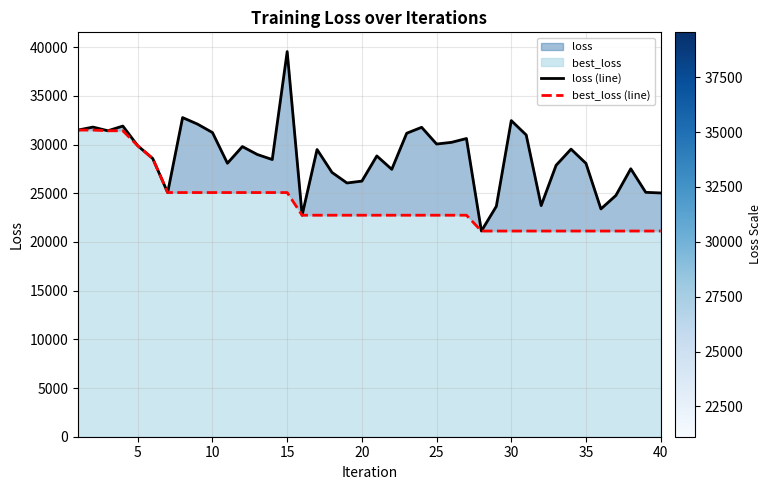

Does the chart display data point markers on the line(s)?

No